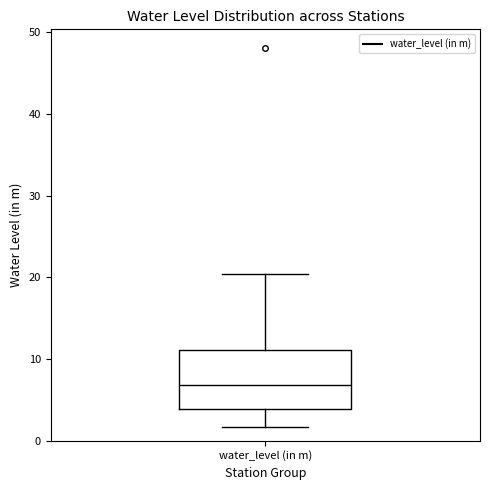

Read this box plot against the y-axis: the position of the median line, the range covered by the box, and the ends of both whiskers. The values are not printed on the chart, so give them approximately, as read against the axis.

median 7, box 4 to 11, whiskers 2 to 20